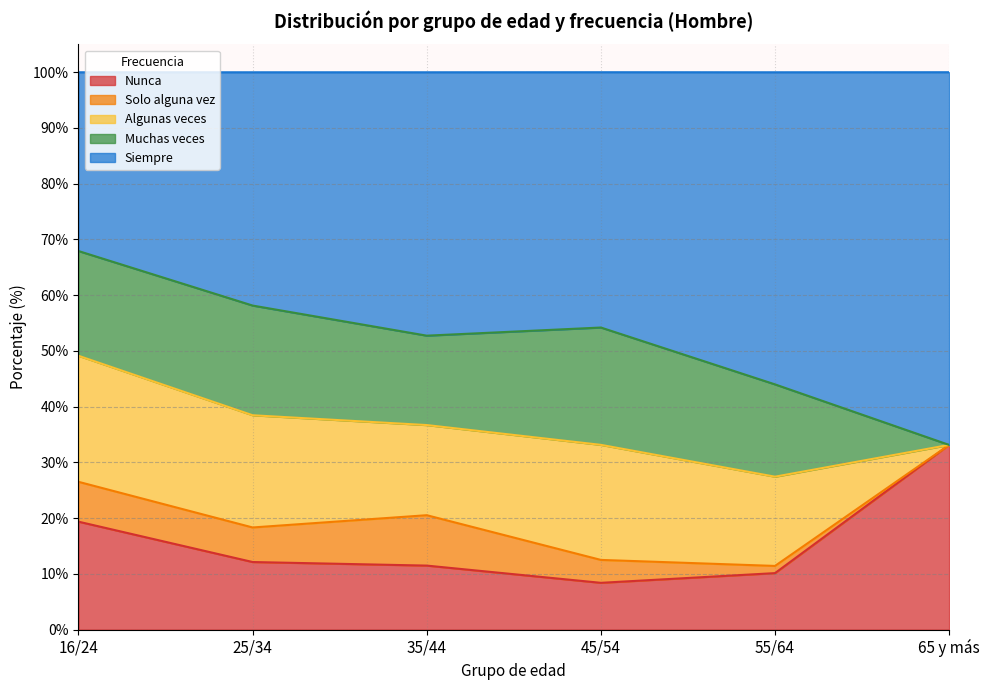

Between 16/24 and 25/34, which series saw the biggest shift?

Siempre